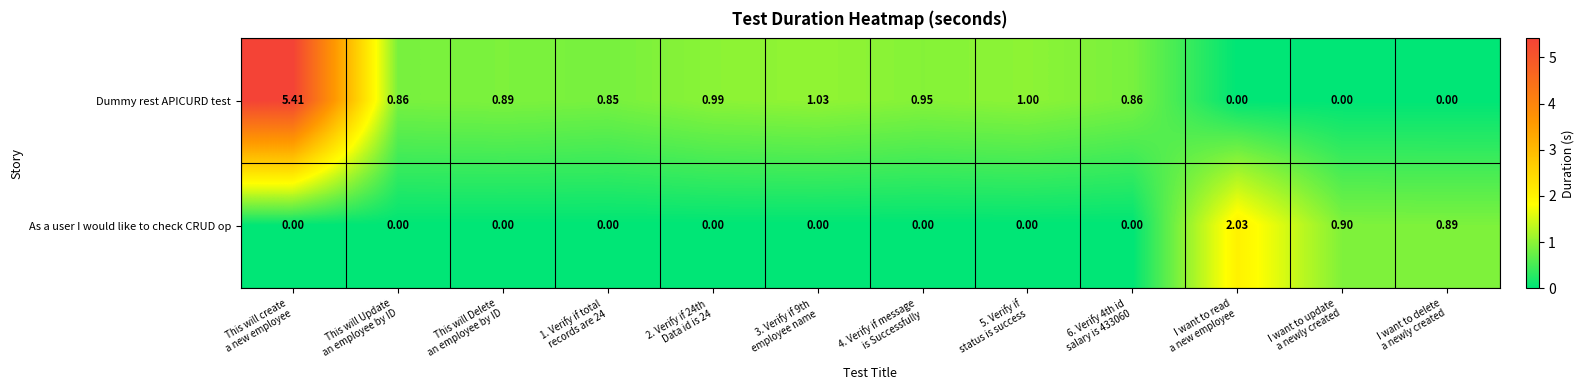

What is the maximum value shown in the chart?

5.4